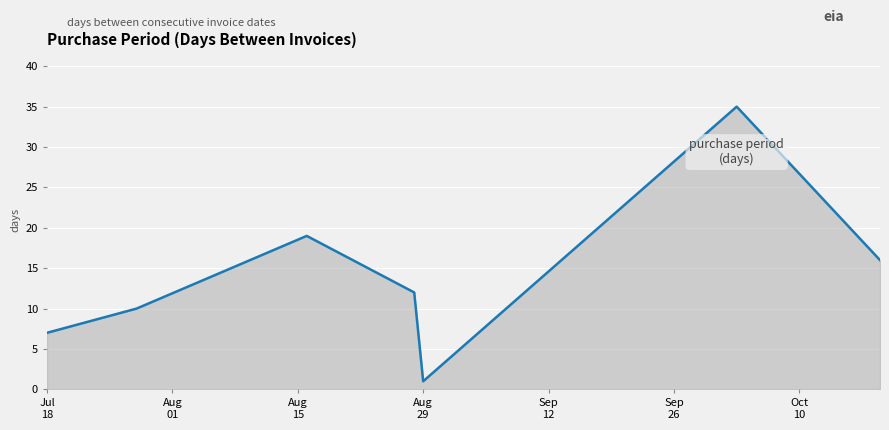

True or false: the data has more than 1 interior local peaks.

True